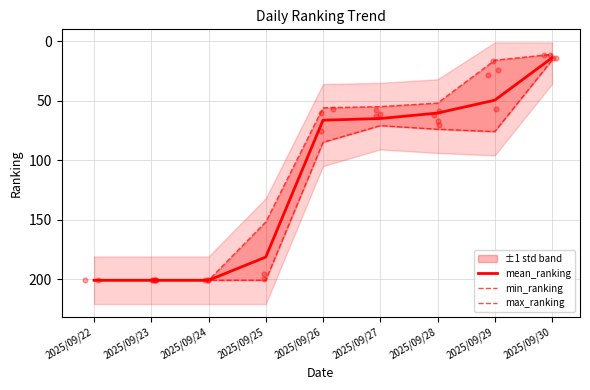

At how many categories does at least one series exceed 173?

4